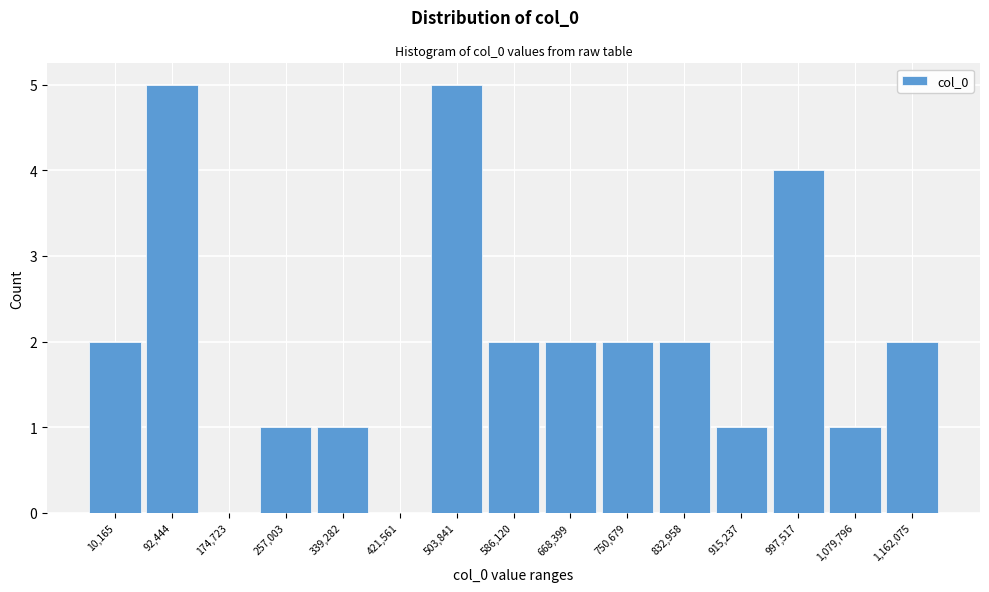

Reading right to left, transcribe all the data shown in this chart.

1,162,075=2	1,079,796=1	997,517=4	915,237=1	832,958=2	750,679=2	668,399=2	586,120=2	503,841=5	421,561=0	339,282=1	257,003=1	174,723=0	92,444=5	10,165=2